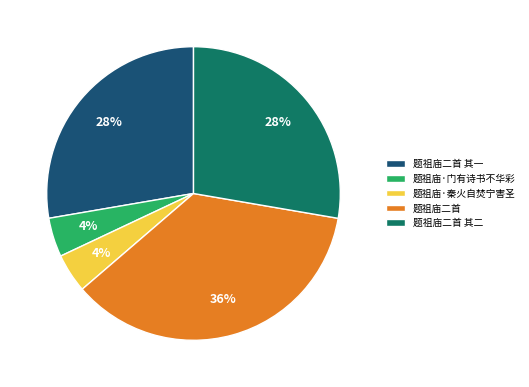

How many segments does this pie chart have?

5